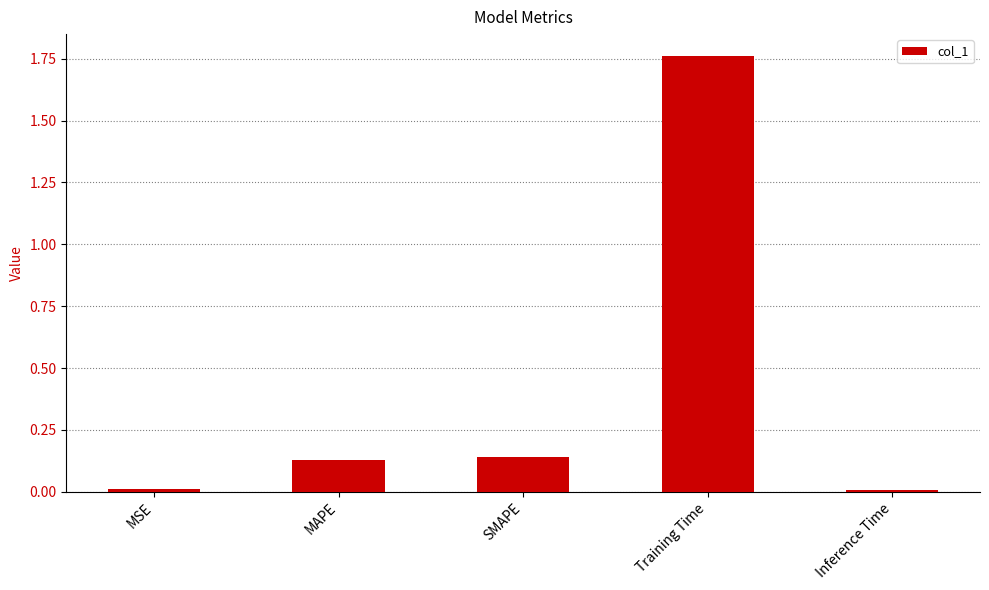

What is the label of the 4th bar from the left?

Training Time